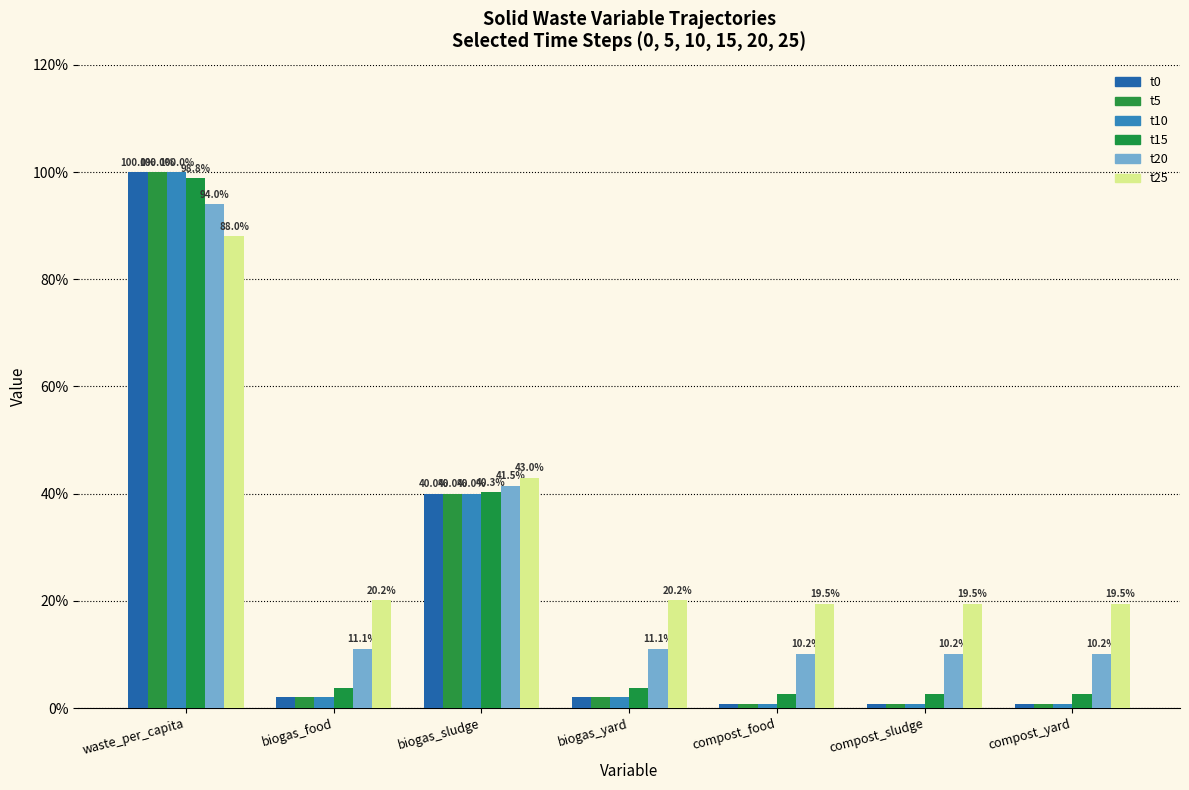

Rank the series by their maximum value, from highest to lowest.

t0, t5, t10, t15, t20, t25